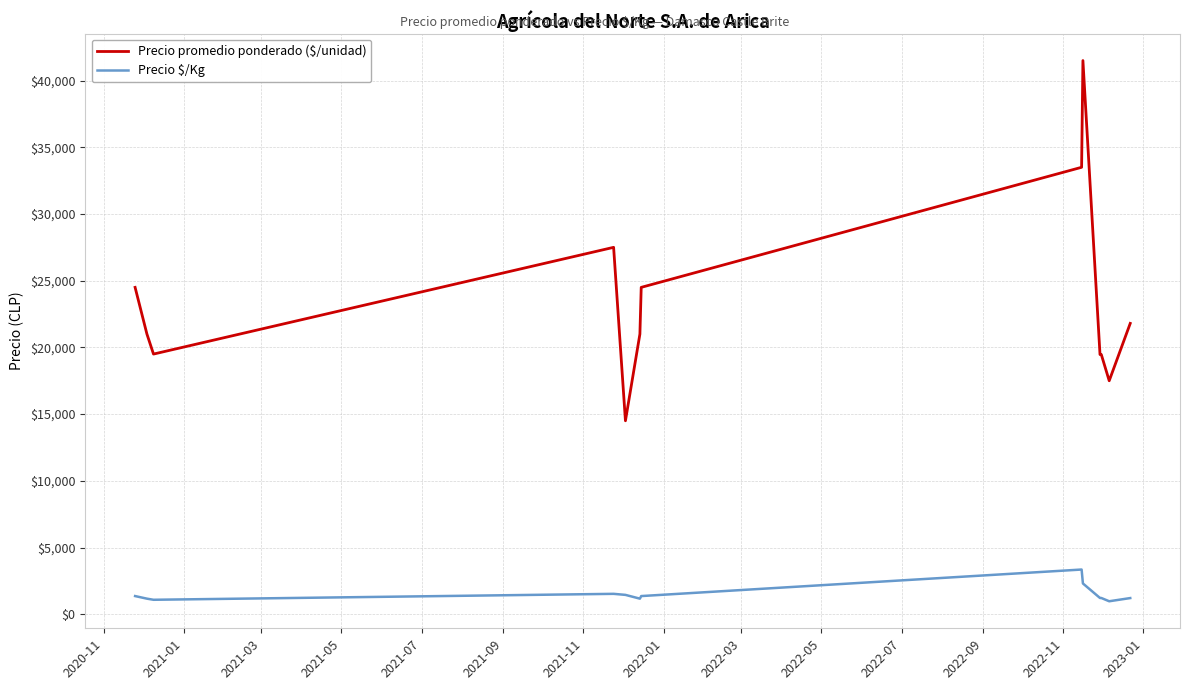

What is the highest value of the Precio $/Kg series?

3350